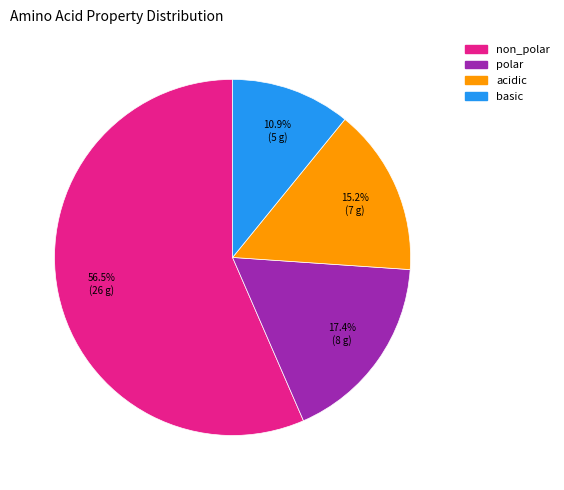

What percentage is the acidic slice, to the nearest percent?

15%